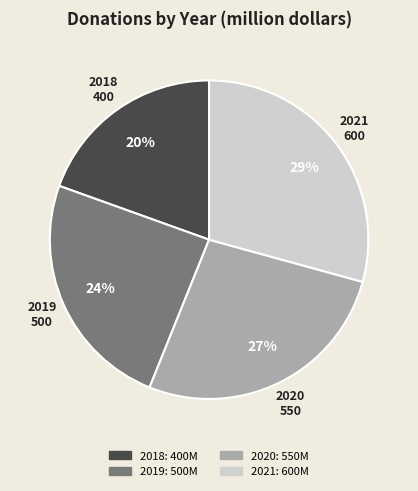

Do 2019 and 2021 together represent more than half of the pie?

Yes